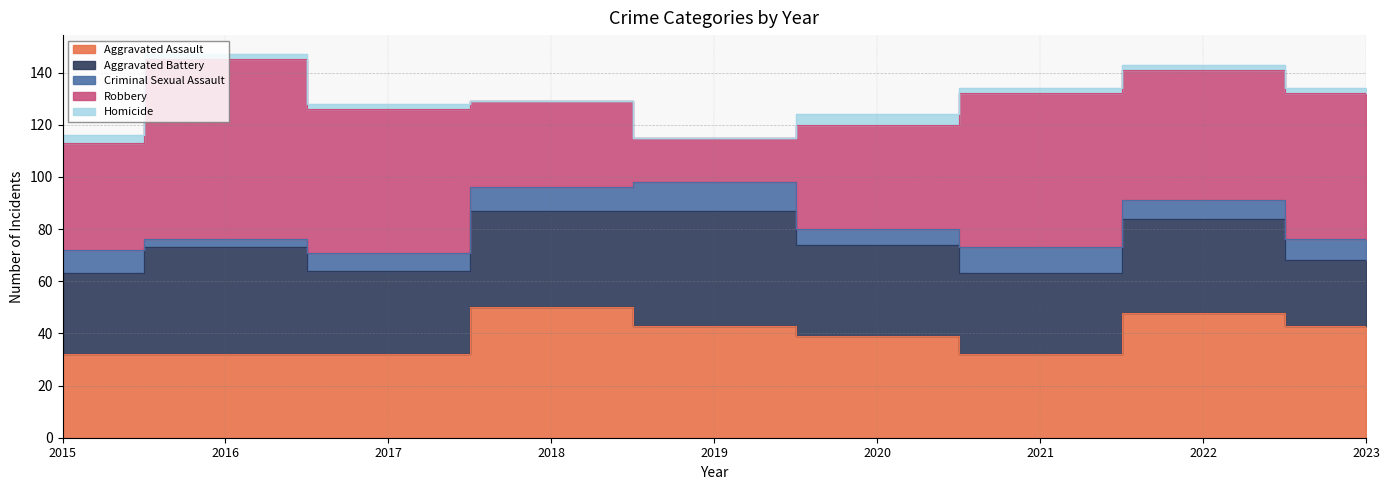

Rank the series at 2019 from lowest to highest value.

Homicide, Criminal Sexual Assault, Robbery, Aggravated Assault, Aggravated Battery